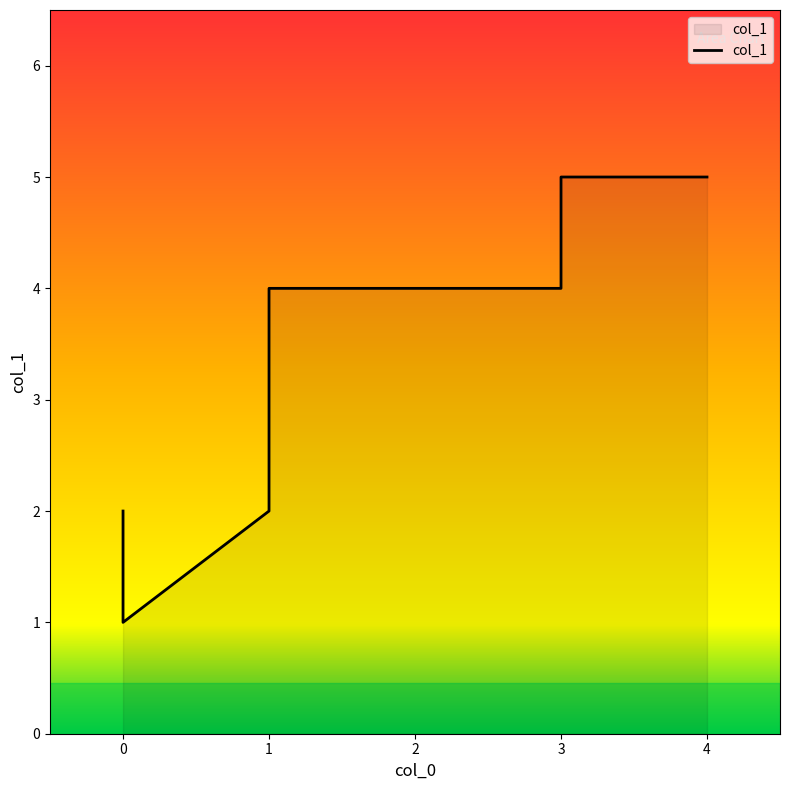

At which category does the chart reach its peak across all series?

3